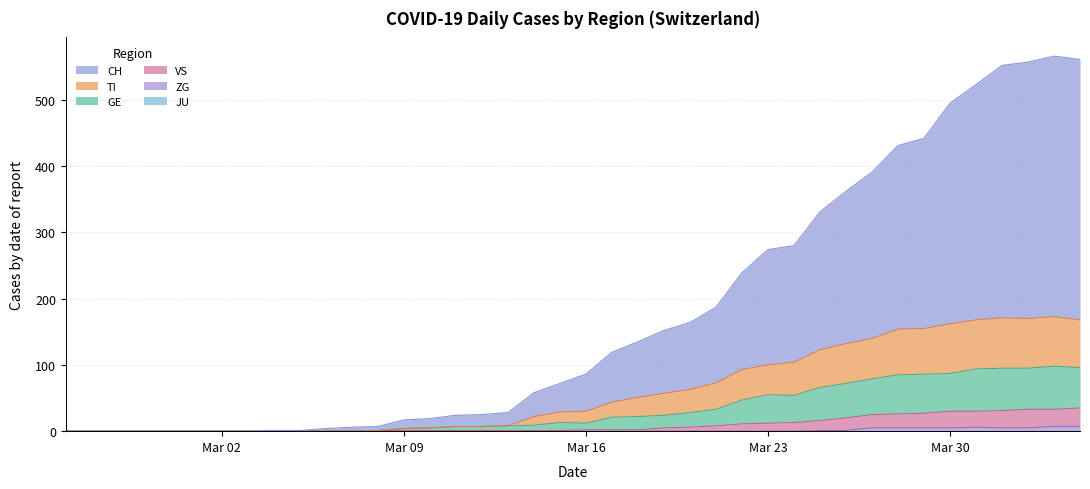

What is the difference between the maximum and minimum values in the ZG series?

7